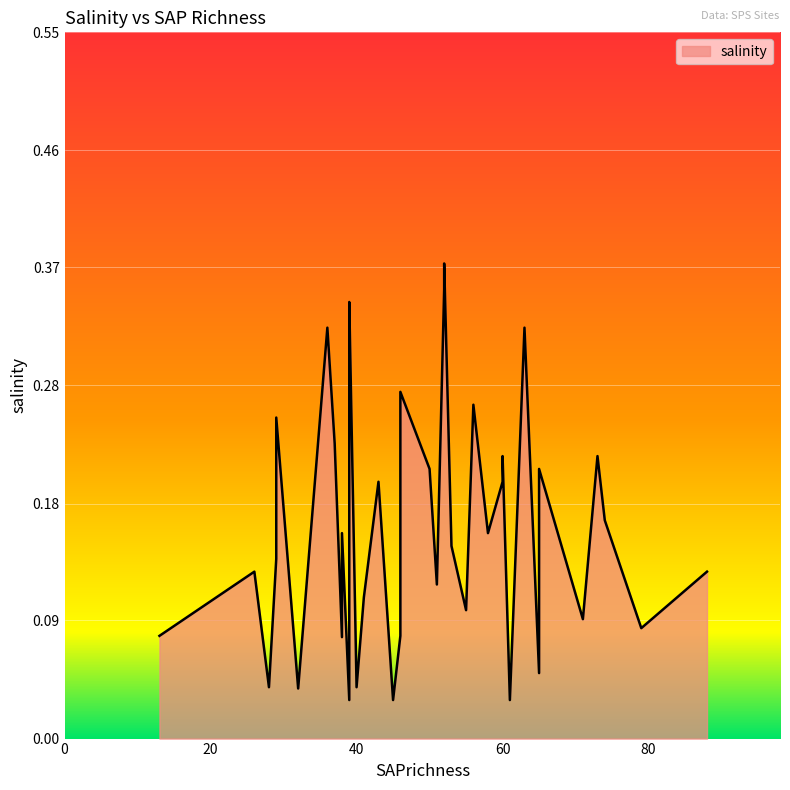

How many lines are shown in the chart?

1